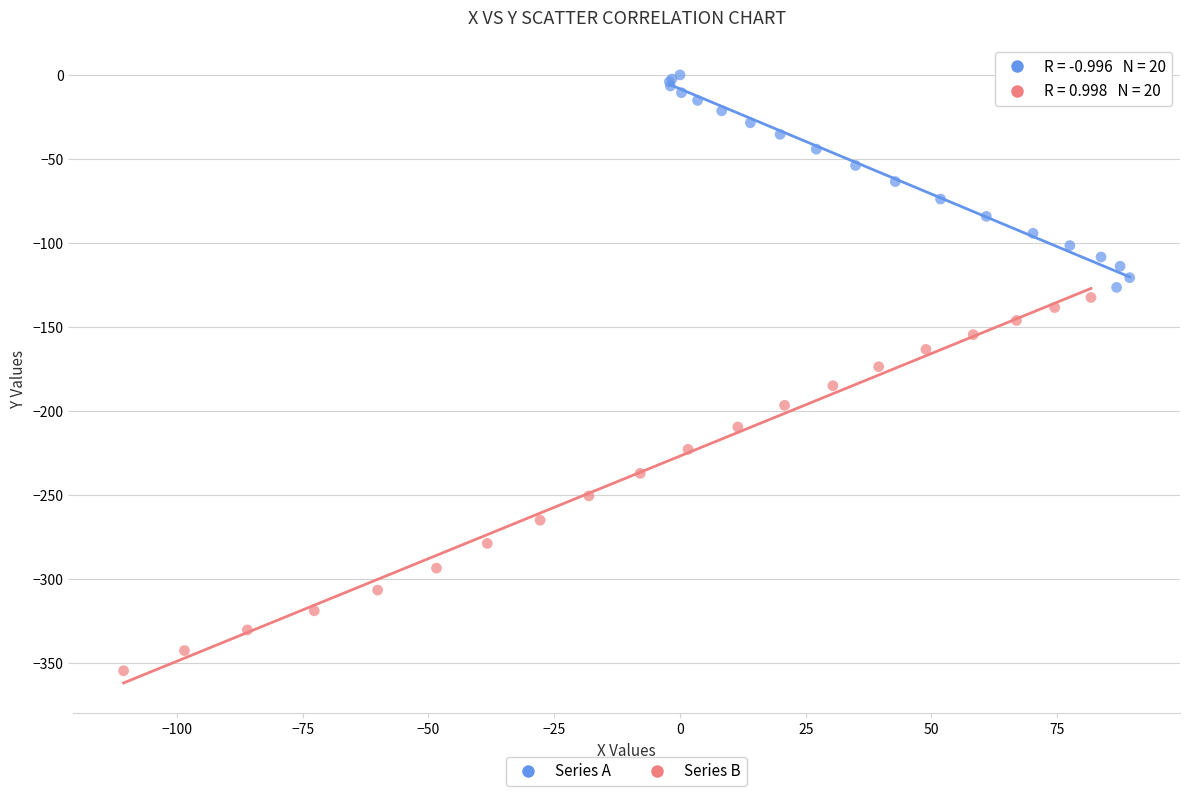

Which series contains the lowest Y value?

Series B